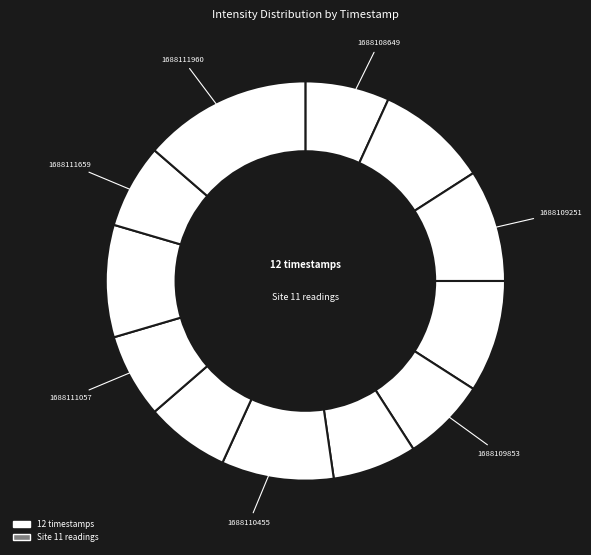

How many slices are in this pie chart?

12